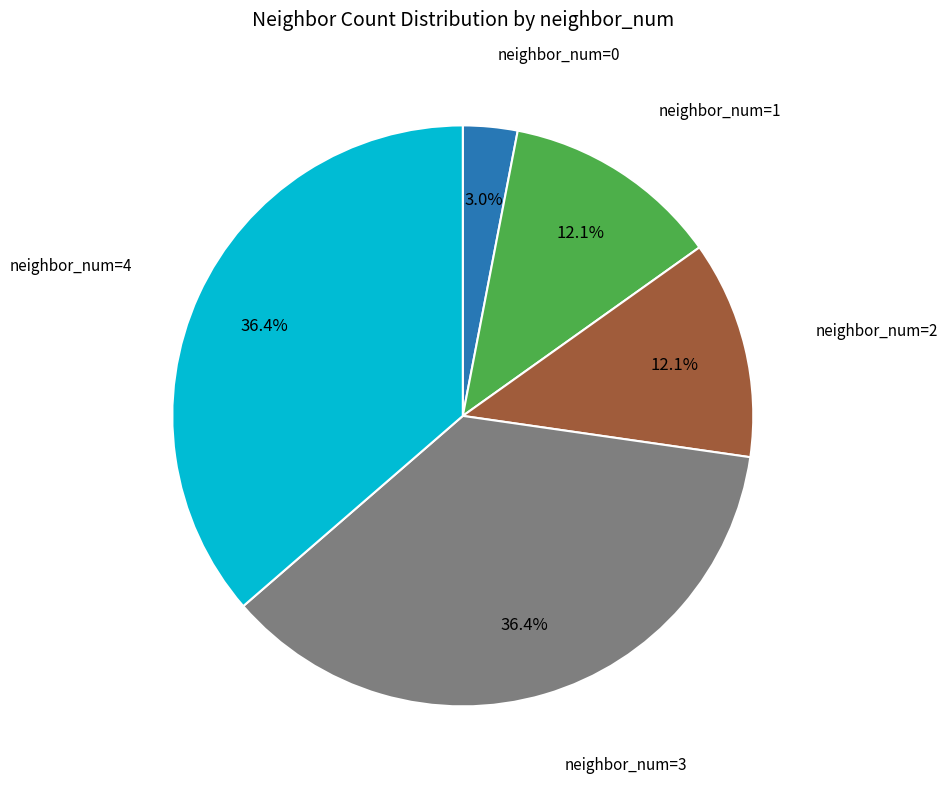

Does any single category account for the majority?

No